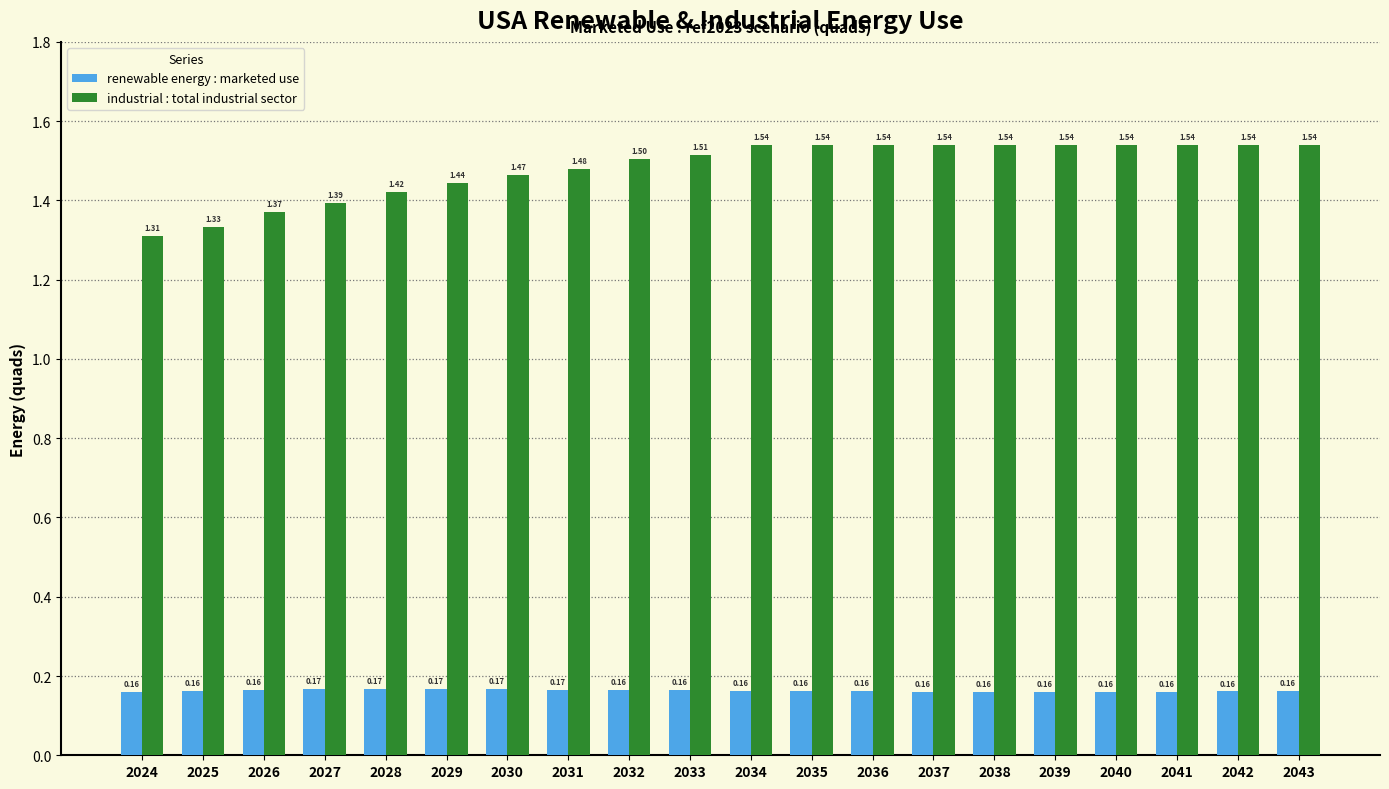

Which category has the highest value in the renewable energy : marketed use series?

2028